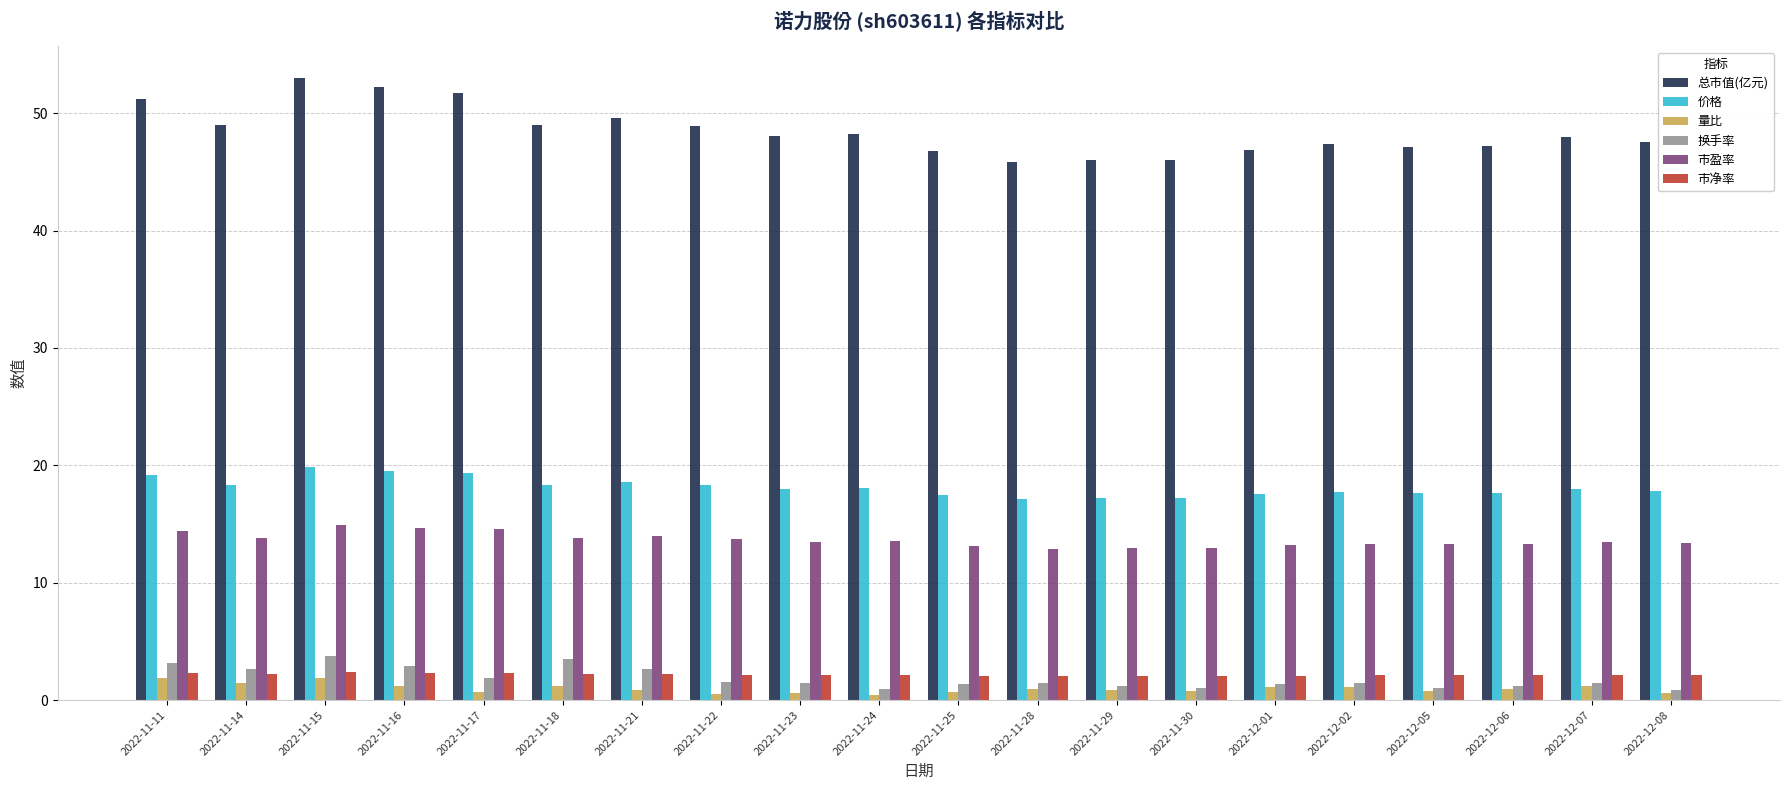

Rank the series by their maximum value, from lowest to highest.

量比, 市净率, 换手率, 市盈率, 价格, 总市值(亿元)